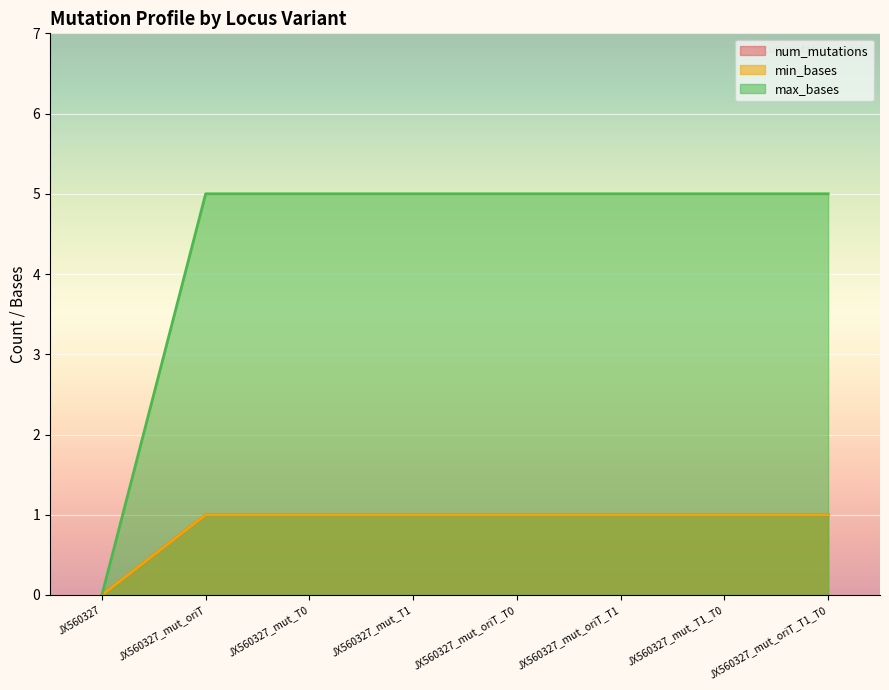

Reading left to right, list all the values displayed in this chart.

num_mutations: JX560327=0	JX560327_mut_oriT=1	JX560327_mut_T0=1	JX560327_mut_T1=1	JX560327_mut_oriT_T0=1	JX560327_mut_oriT_T1=1	JX560327_mut_T1_T0=1	JX560327_mut_oriT_T1_T0=1
min_bases: JX560327=0	JX560327_mut_oriT=1	JX560327_mut_T0=1	JX560327_mut_T1=1	JX560327_mut_oriT_T0=1	JX560327_mut_oriT_T1=1	JX560327_mut_T1_T0=1	JX560327_mut_oriT_T1_T0=1
max_bases: JX560327=0	JX560327_mut_oriT=5	JX560327_mut_T0=5	JX560327_mut_T1=5	JX560327_mut_oriT_T0=5	JX560327_mut_oriT_T1=5	JX560327_mut_T1_T0=5	JX560327_mut_oriT_T1_T0=5